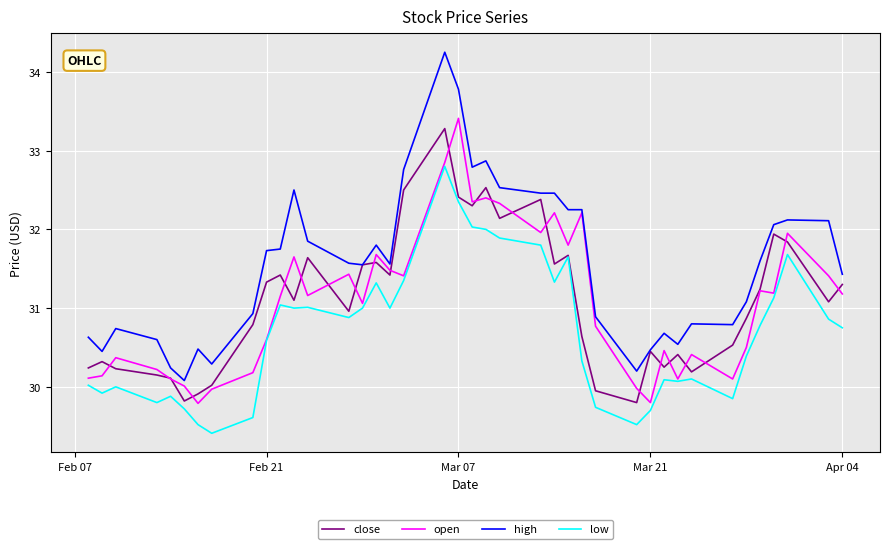

What is the difference between the second highest and second lowest values in the high series?

3.6